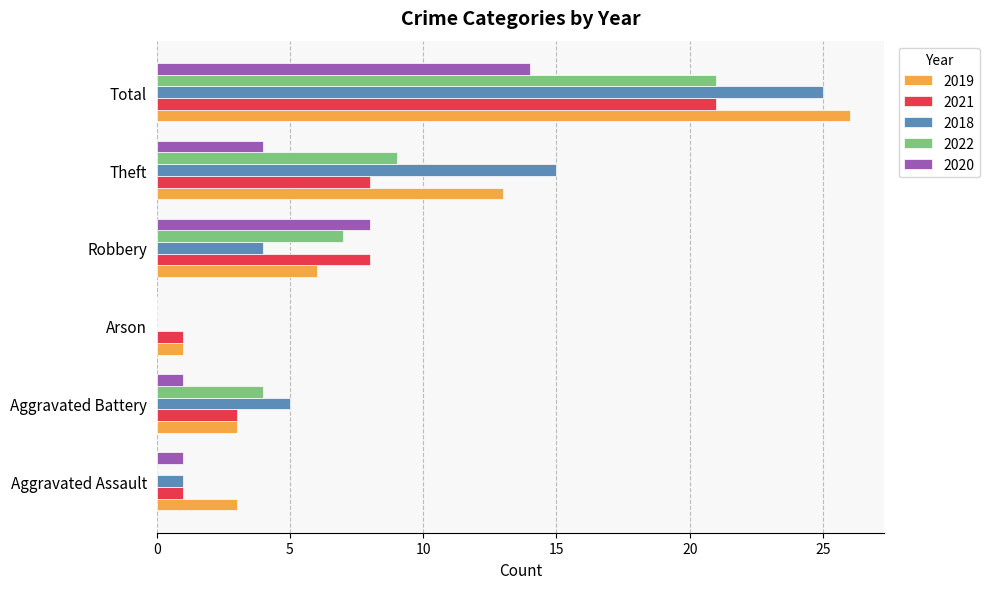

What is the highest value of the 2019 series?

26